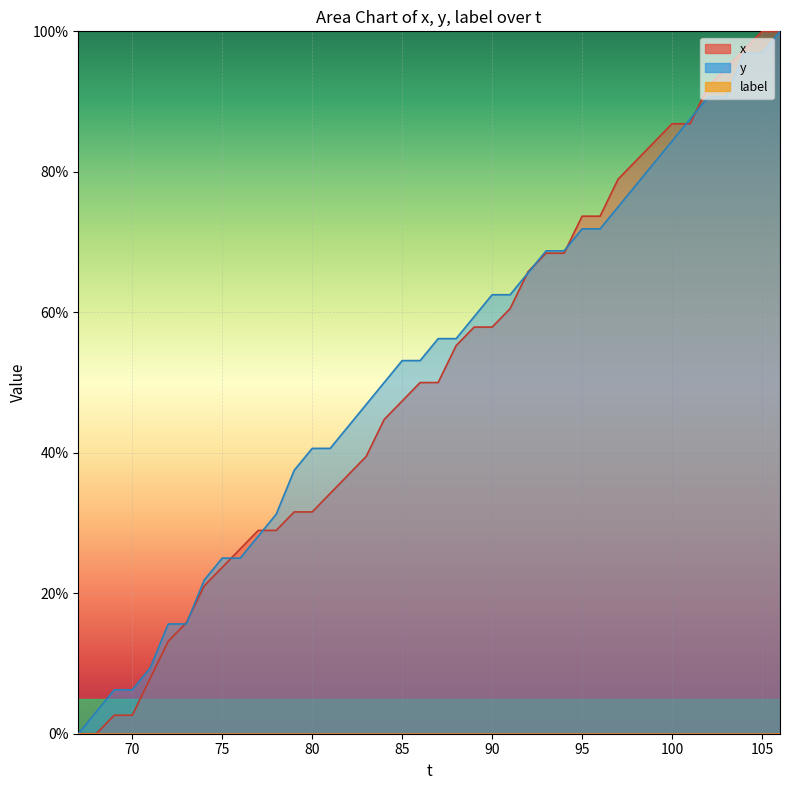

How many data points in y are above 56?

20